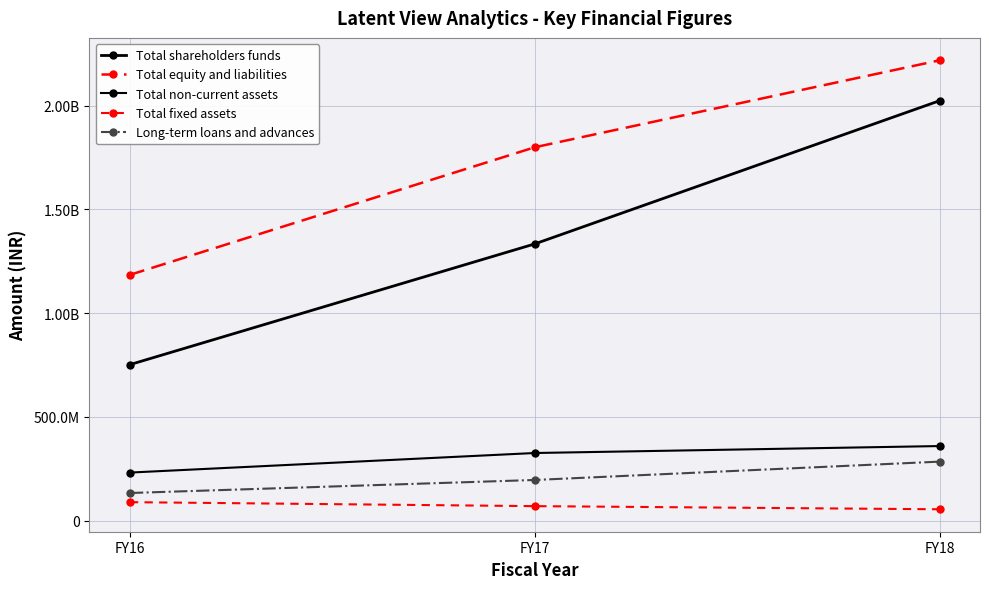

Reading left to right, transcribe all the data shown in this chart.

Total shareholders funds: FY16=752306508	FY17=1333927884	FY18=2024008975
Total equity and liabilities: FY16=1185001155	FY17=1799761574	FY18=2218737466
Total non-current assets: FY16=231977657	FY17=326225037	FY18=359741684
Total fixed assets: FY16=89365068	FY17=70171735	FY18=55052793
Long-term loans and advances: FY16=133476096	FY17=196266120	FY18=284673396